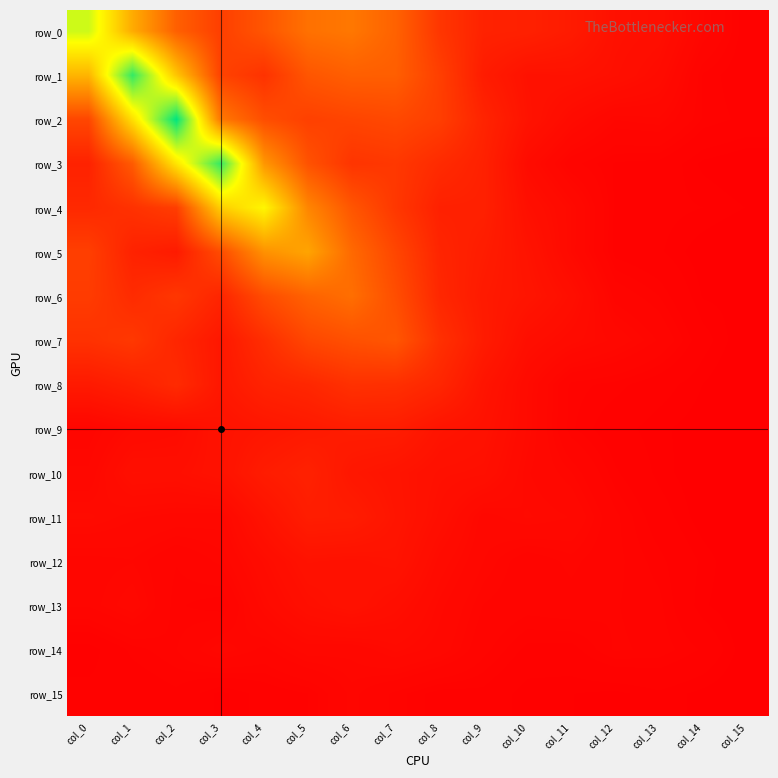

At col_10, list the series in order from smallest to largest.

row_15, row_14, row_12, row_13, row_10, row_11, row_9, row_8, row_3, row_7, row_4, row_1, row_2, row_5, row_6, row_0